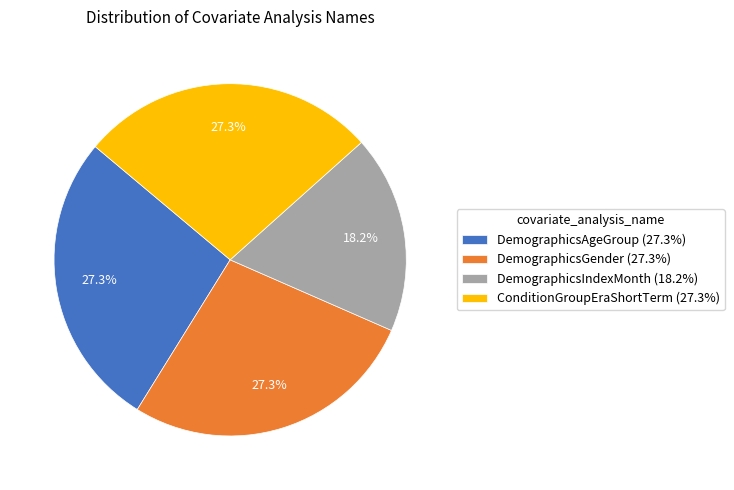

What is the ratio of the value at DemographicsAgeGroup (27.3%) to the value at DemographicsGender (27.3%)?

1.0